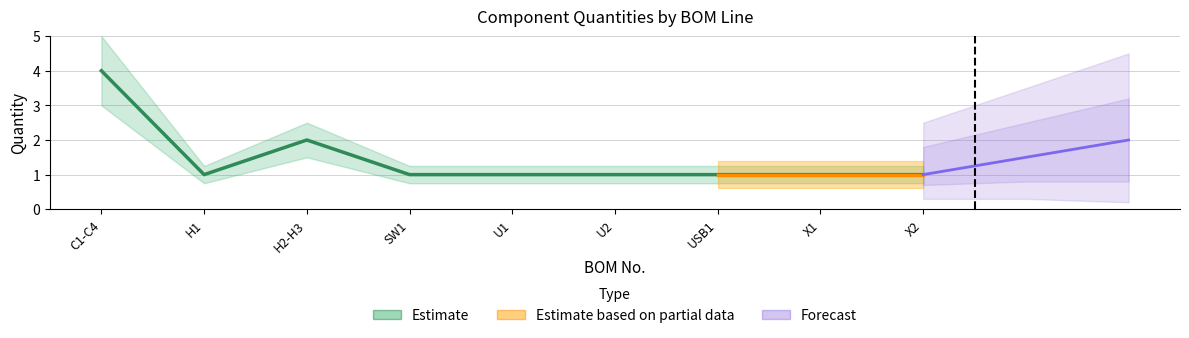

What is the maximum value shown in the chart?

4